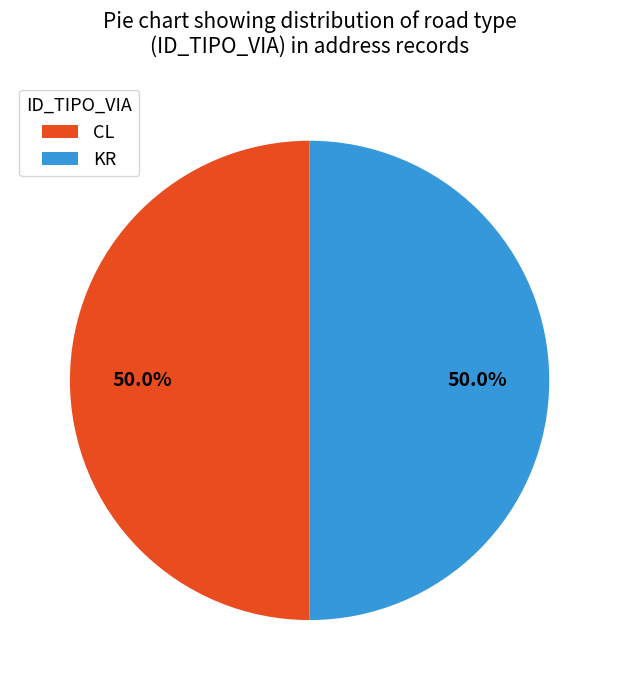

Approximately how many times larger is the value at KR compared to CL?

1.0